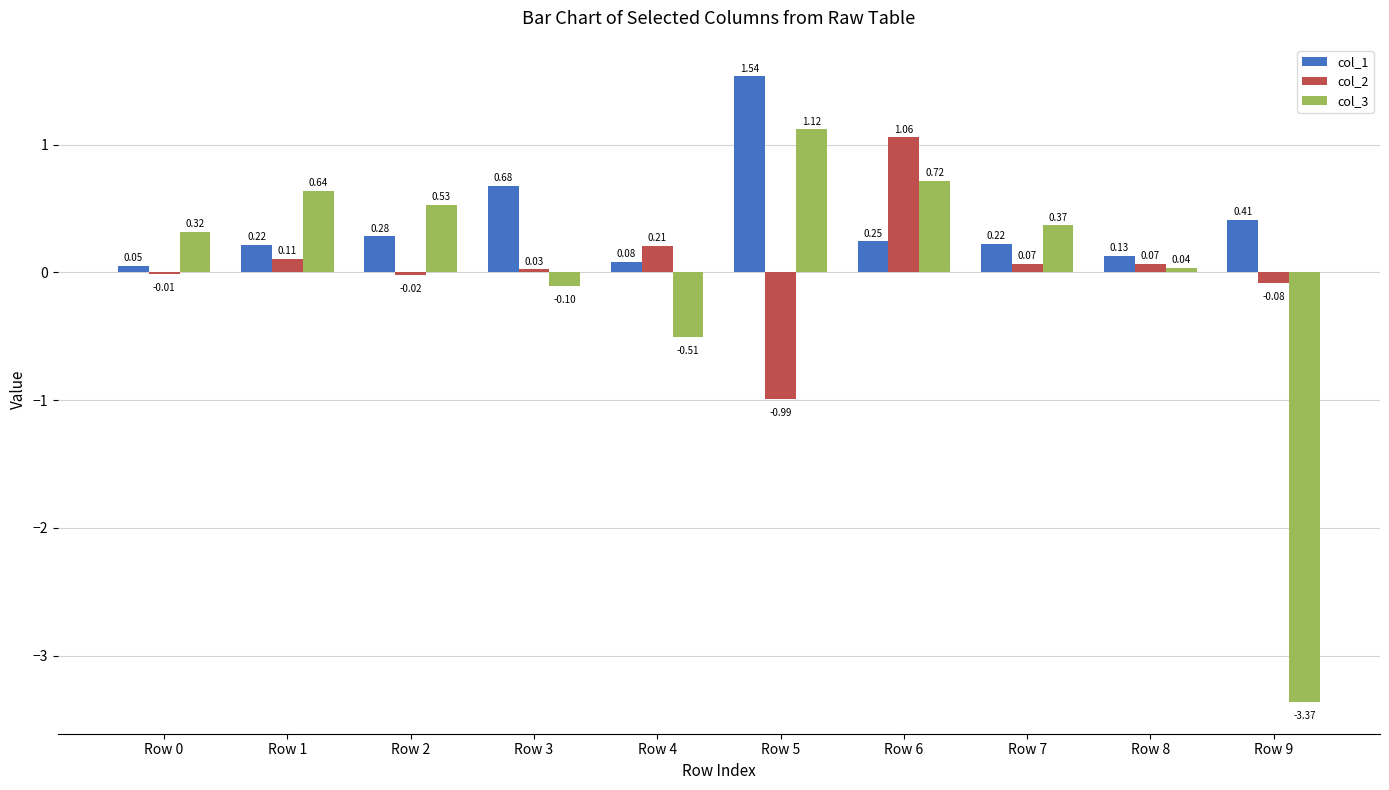

Between Row 0 and Row 1, which series saw the biggest shift?

col_3